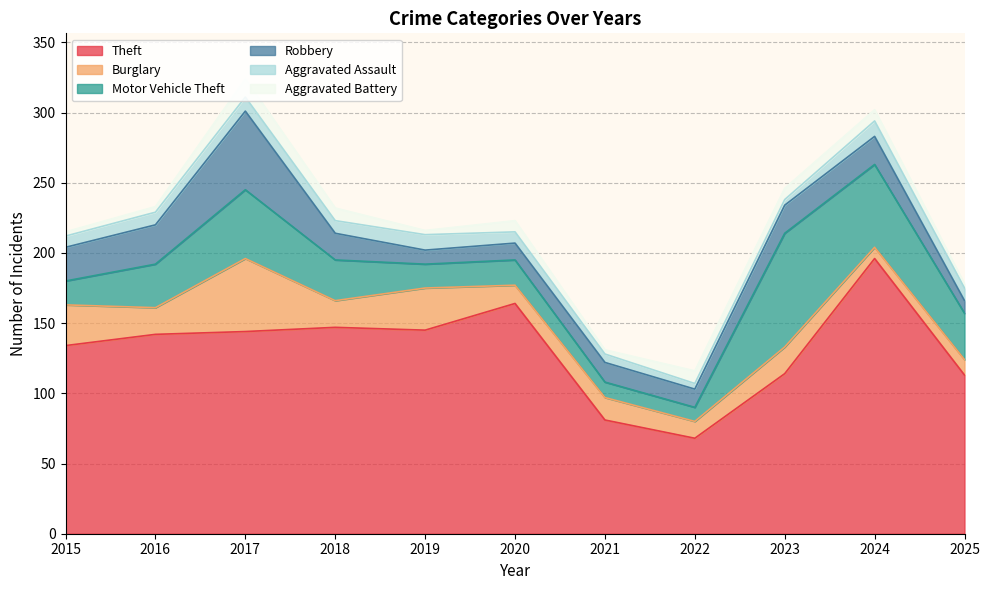

What is the sum of the Theft values at 2020 and 2023?

278